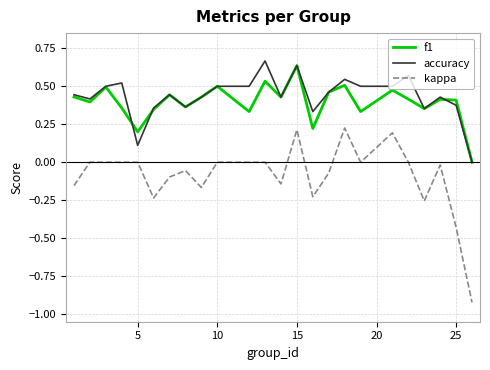

True or false: kappa and f1 cross at least once.

False